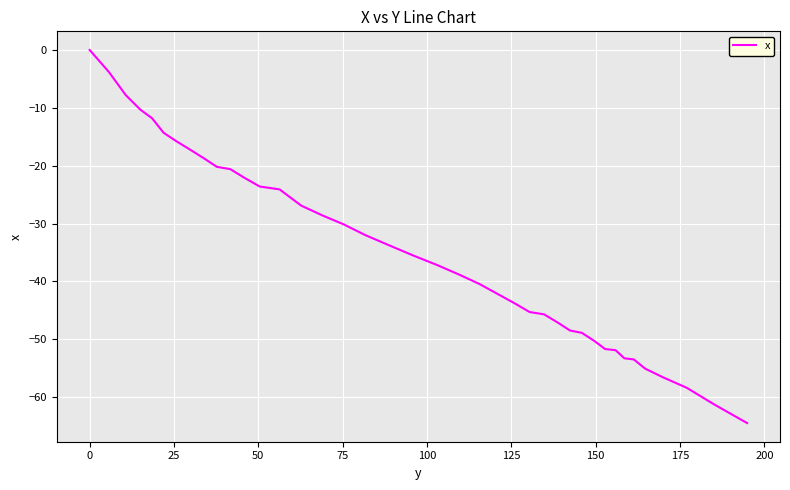

How many negative values are there?

39